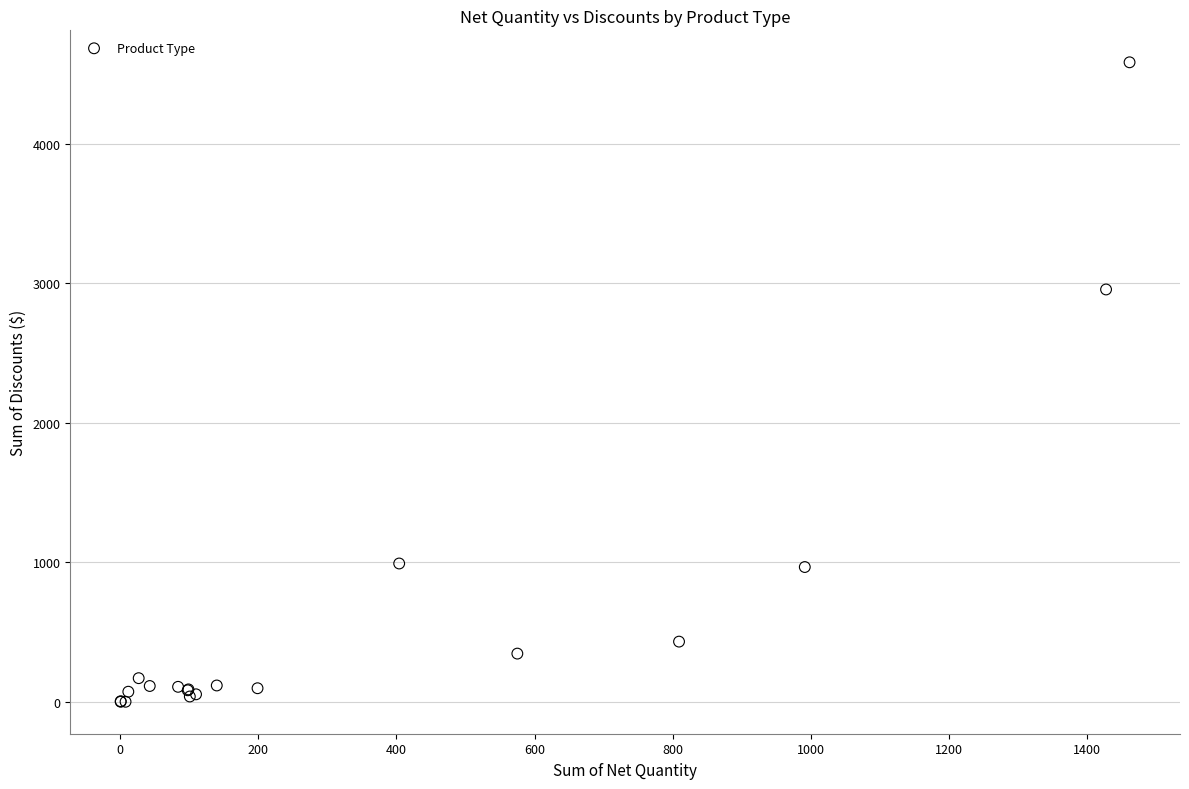

What Y value in the scatter plot is closest to 2292?

2955.8